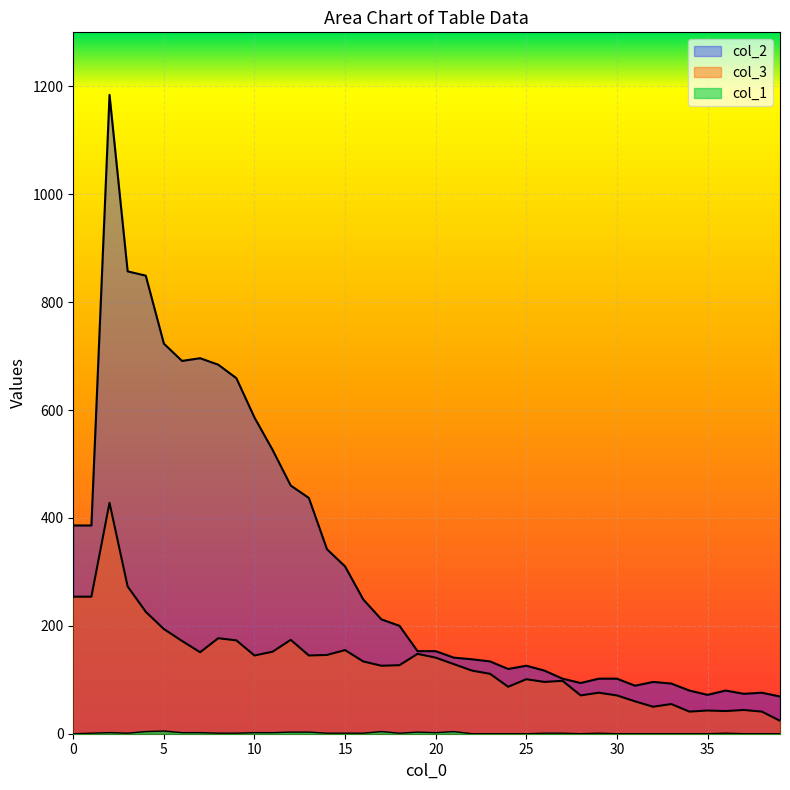

Where is col_2 nearest to the value 626?

9